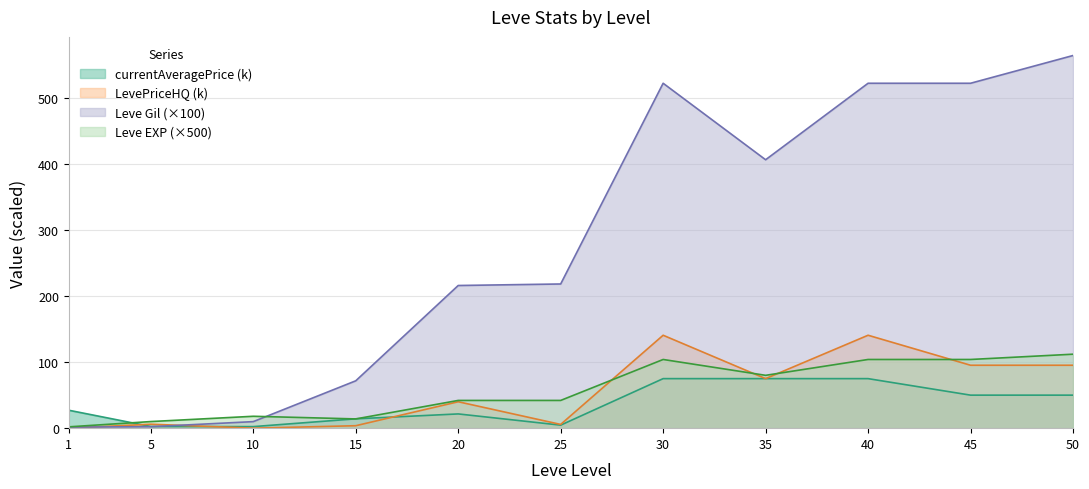

Between 40 and 50, which series saw the biggest shift?

LevePriceHQ